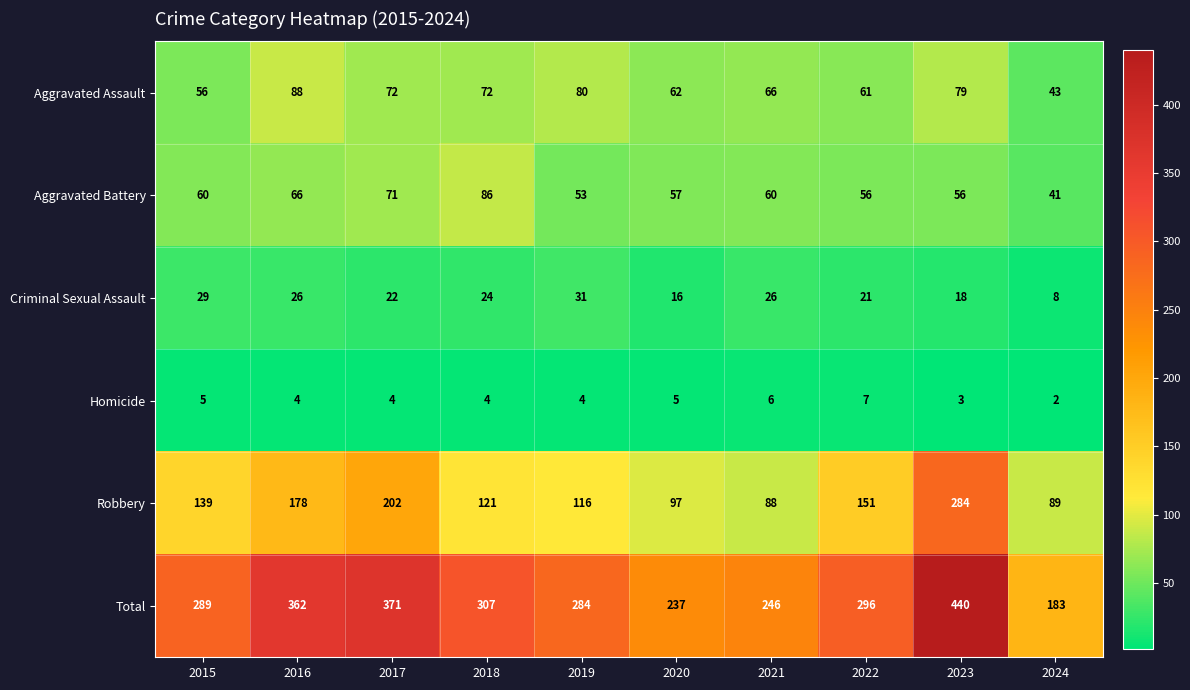

At which label is Total closest to 311?

2018